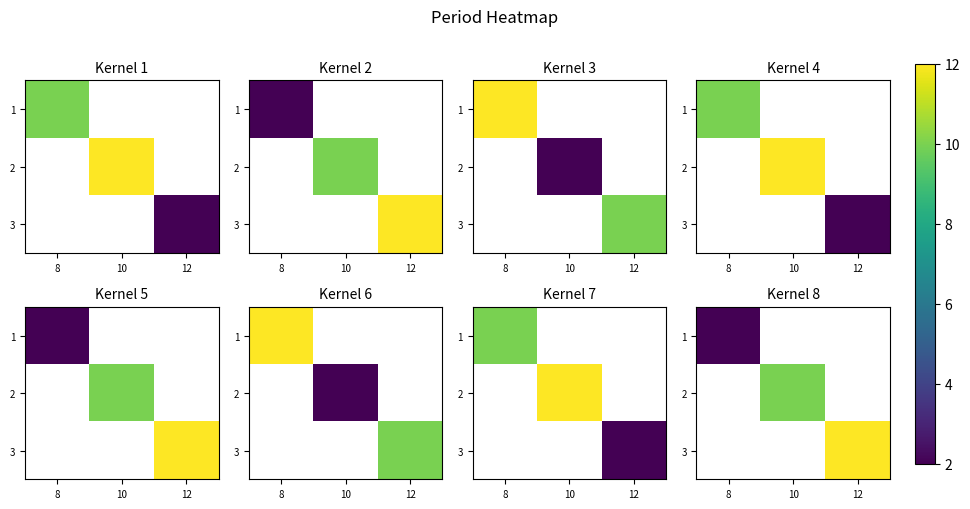

At which category does the chart reach its peak across all series?

12